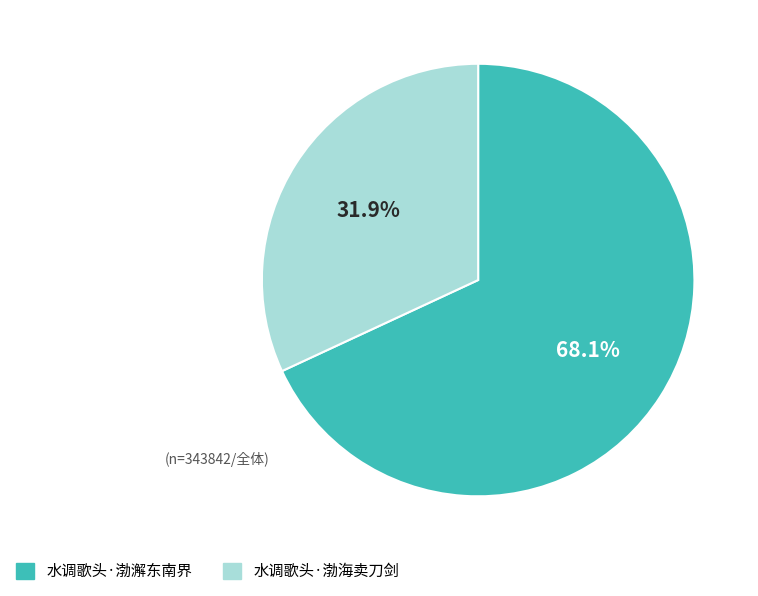

What is the smallest slice in the pie chart?

水调歌头·渤海卖刀剑